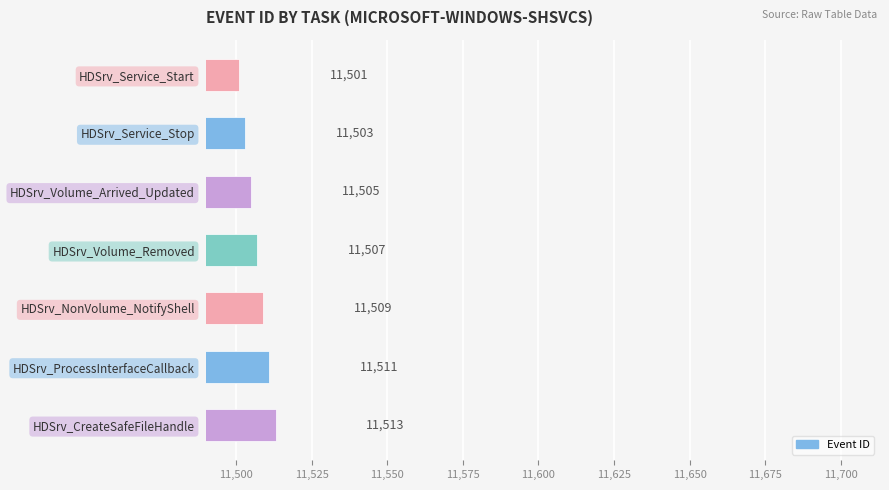

At which label is the value closest to 11507?

HDSrv_Volume_Removed